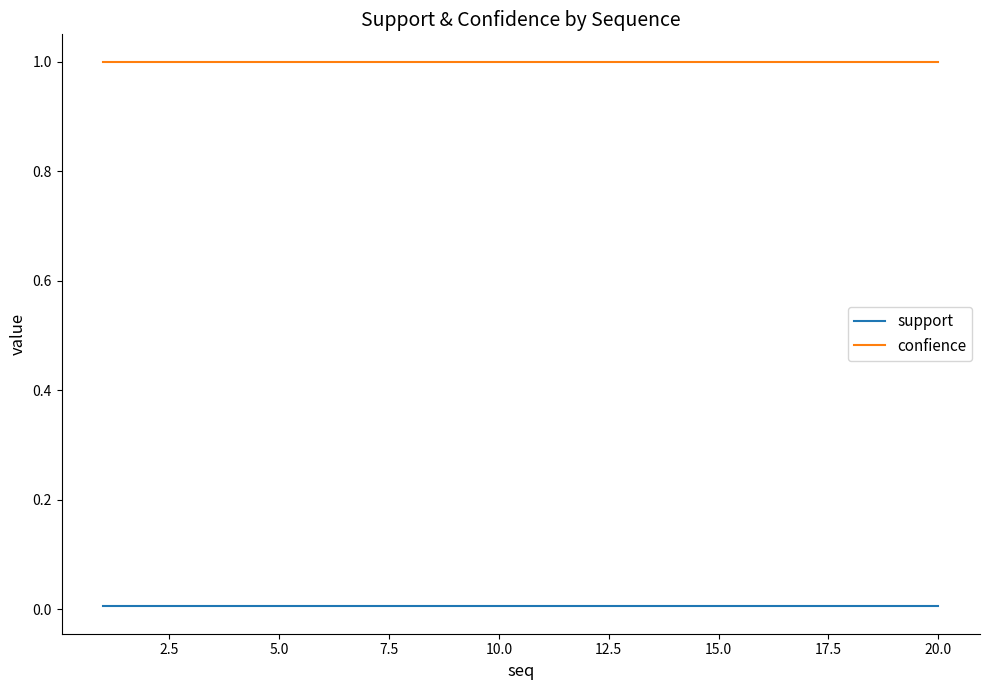

True or false: support and confience cross at least once.

False